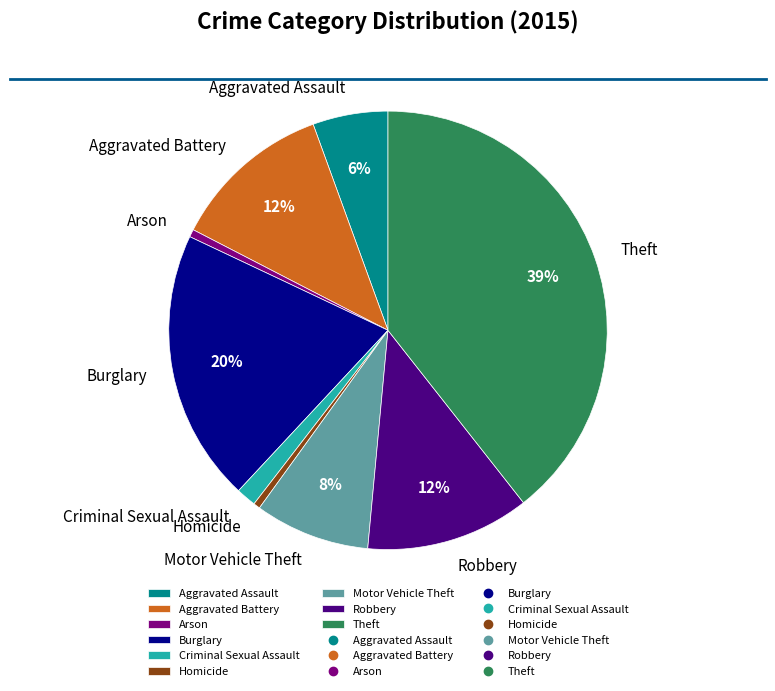

Which slice is the largest?

Theft